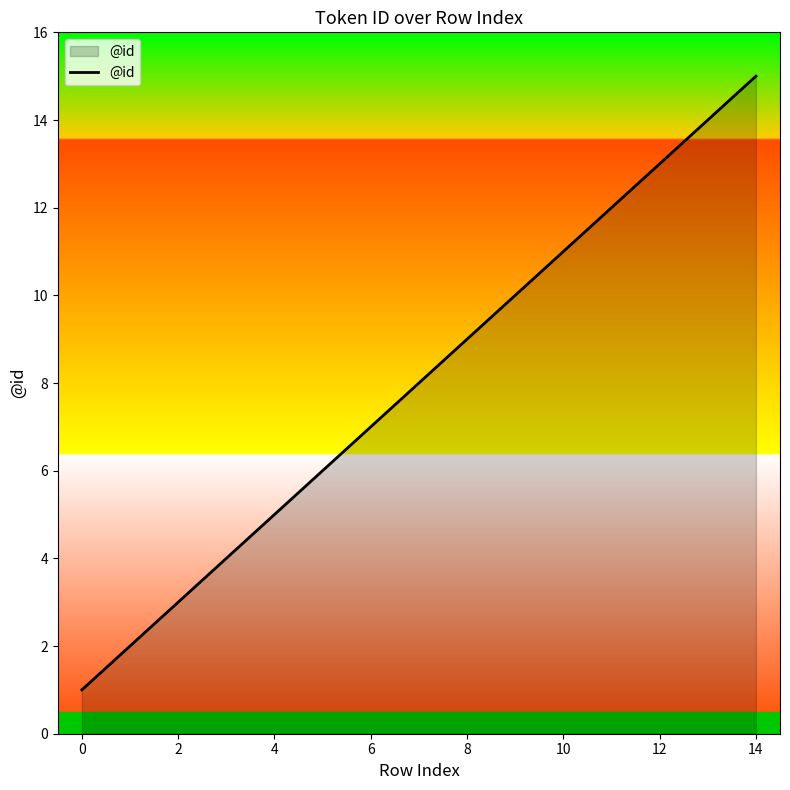

What is the greatest value displayed?

15